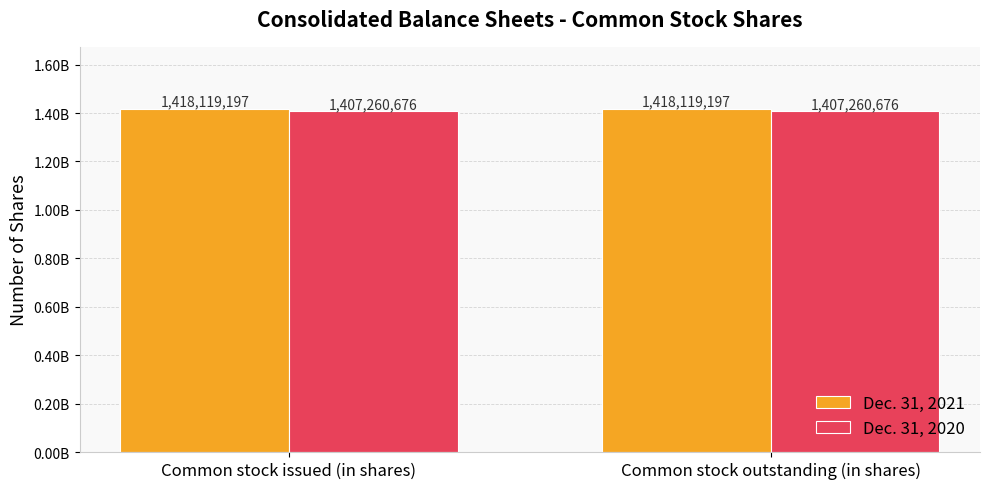

What is the spread (max minus min) of values at Common stock outstanding (in shares)?

10858521